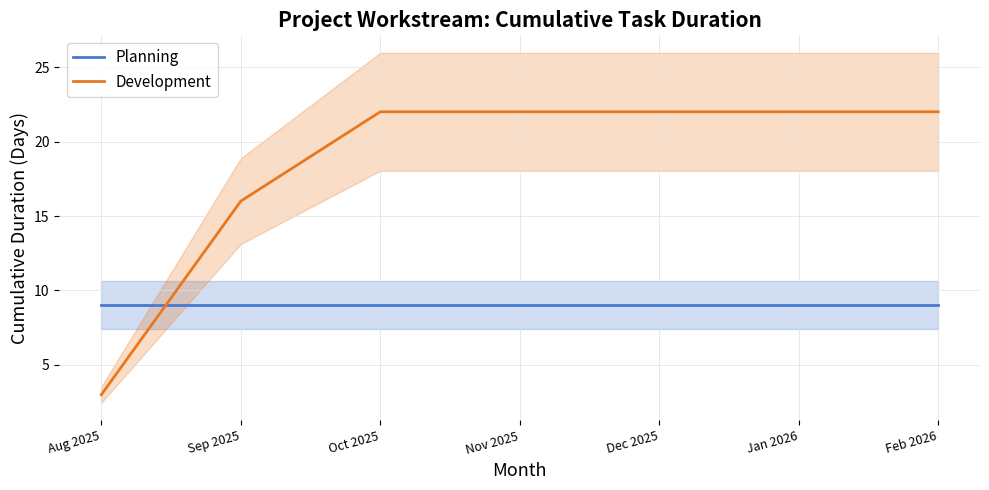

How many times do Planning and Development cross each other?

1